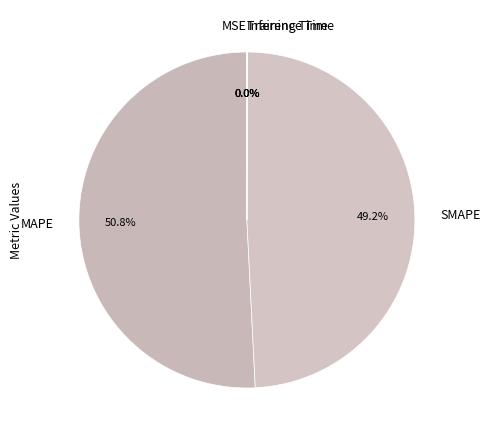

Which slice is the largest?

MAPE